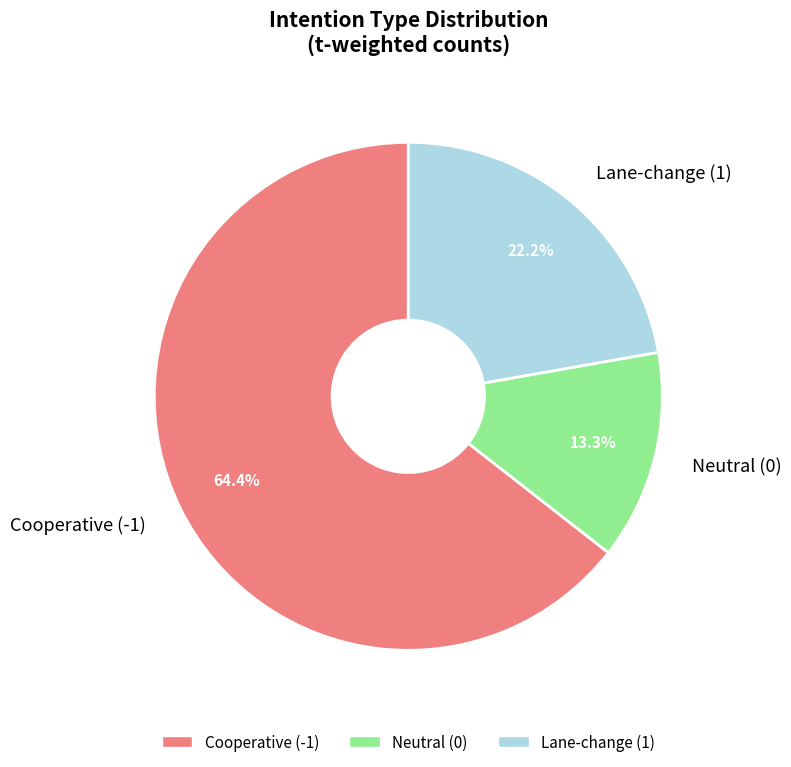

Does any single category account for the majority?

Yes